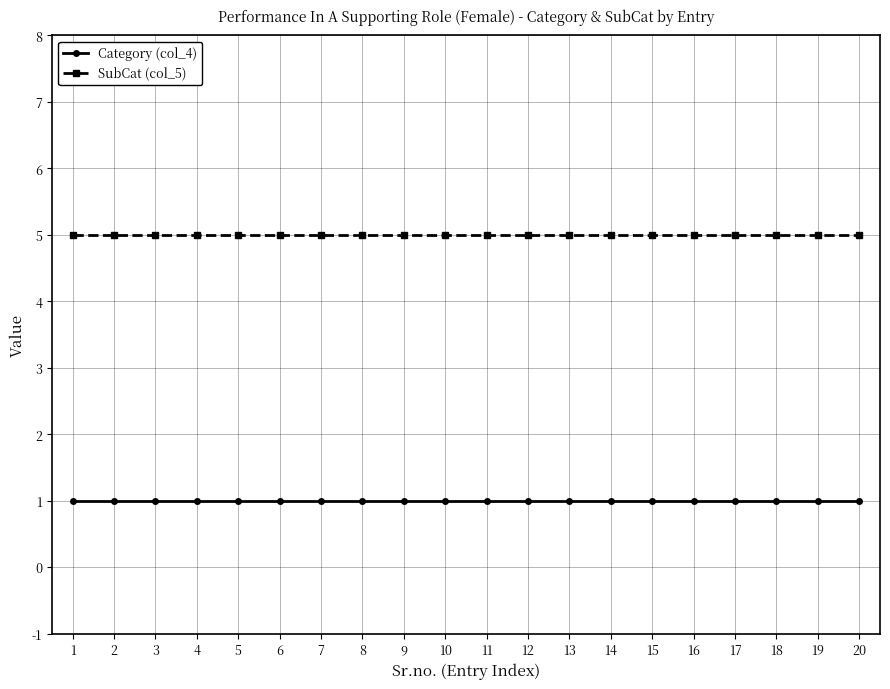

Reading left to right, extract all data points from this chart.

Category (col_4): 1	1	1	1	1	1	1	1	1	1	1	1	1	1	1	1	1	1	1	1
SubCat (col_5): 5	5	5	5	5	5	5	5	5	5	5	5	5	5	5	5	5	5	5	5